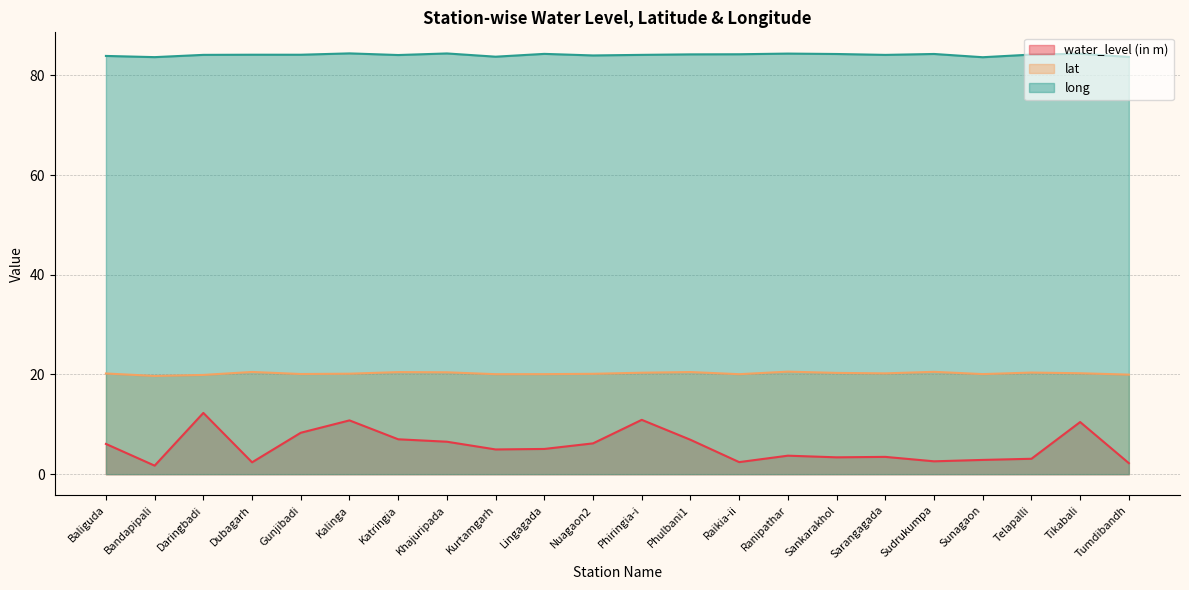

How many data points does each series have?

22